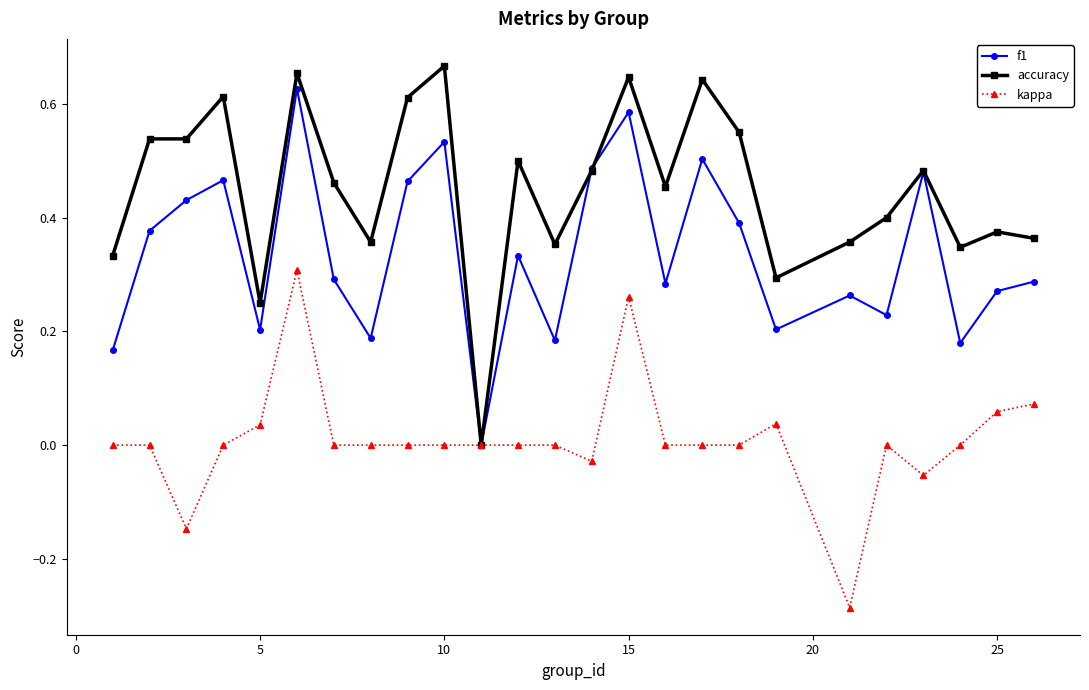

How many data points does each series have?

25